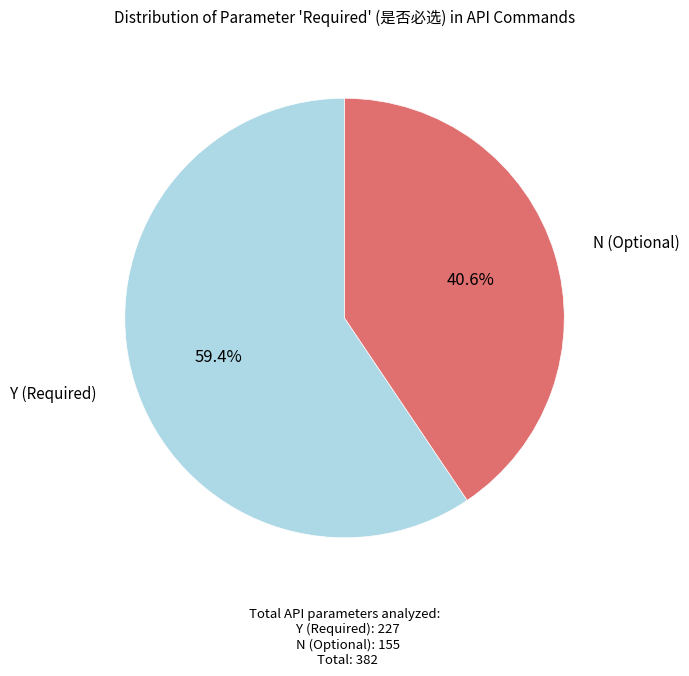

Is there a majority slice in this chart?

Yes